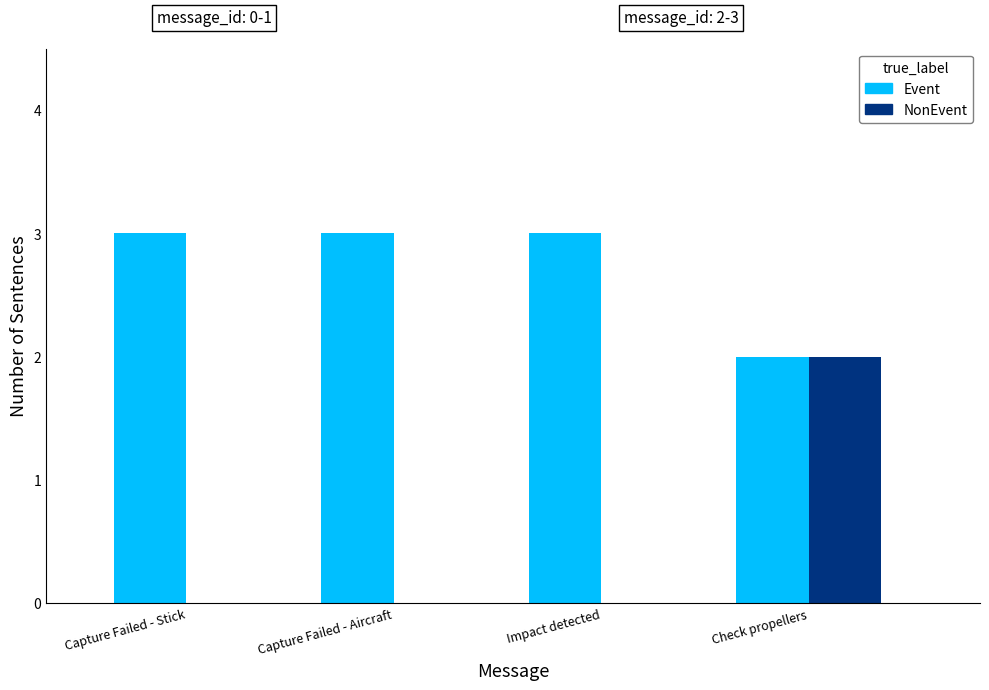

What is the maximum value shown in the chart?

3